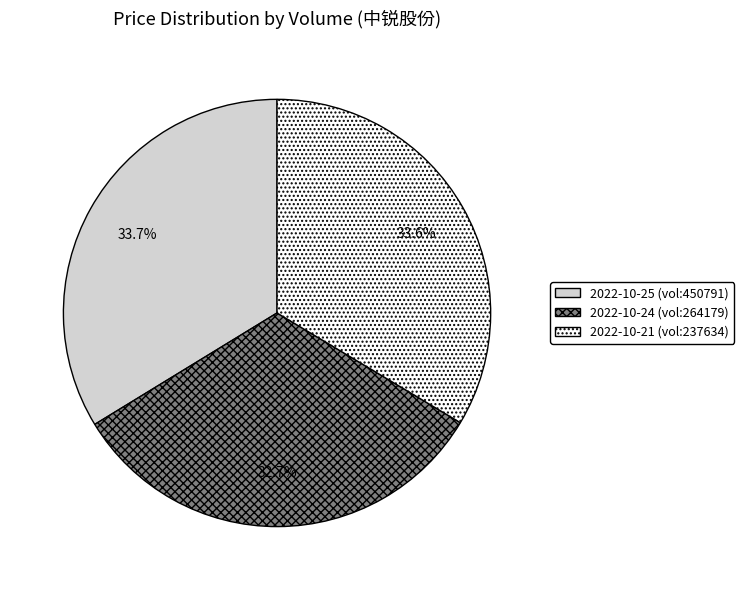

Is there any slice that represents more than half of the pie?

No